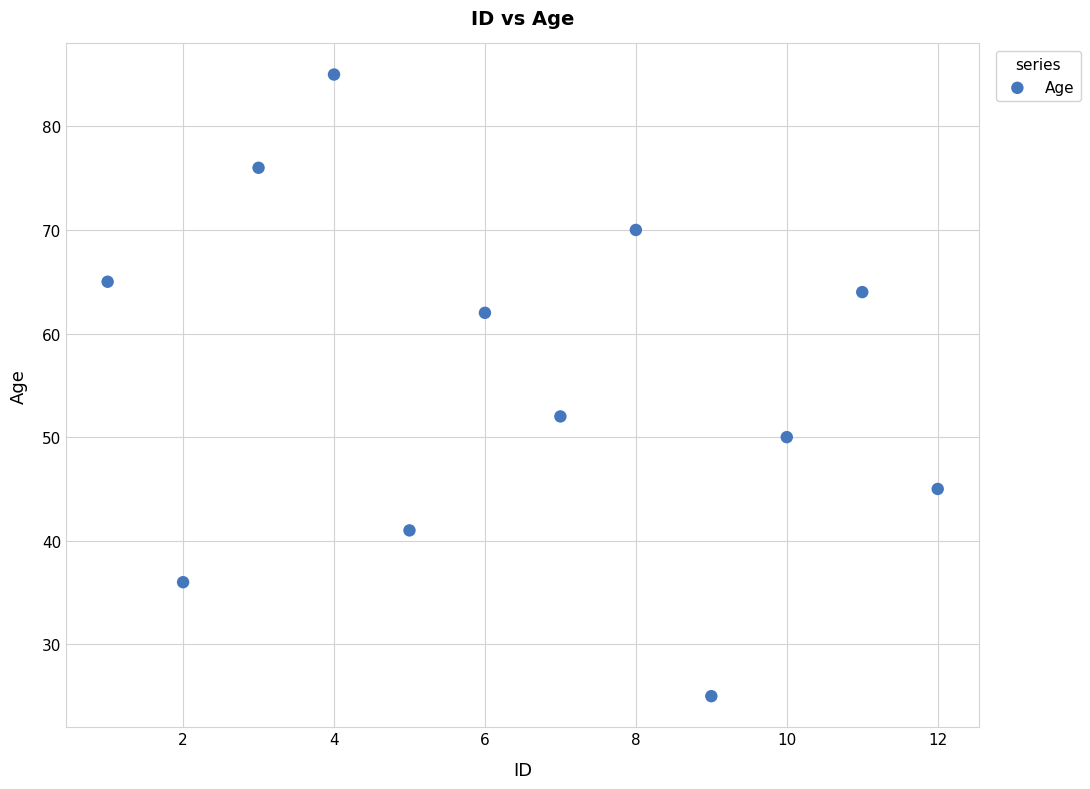

What Y value in the scatter plot is closest to 55?

52